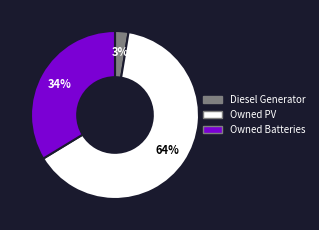

To the nearest percent, what is the difference between the Owned PV and Owned Batteries slice percentages?

30%